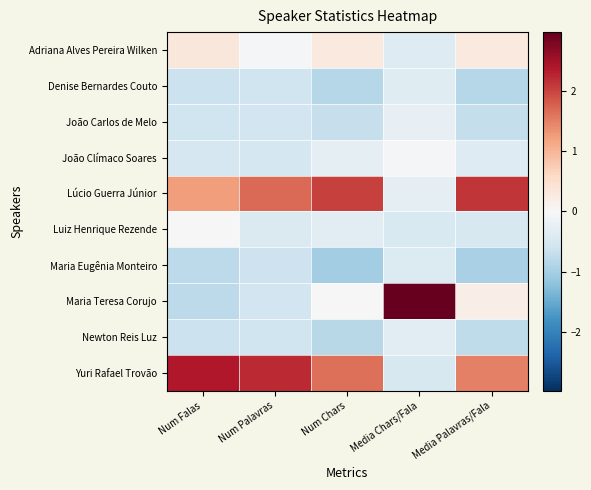

What is the sum of all Maria Teresa Corujo values?

1.8